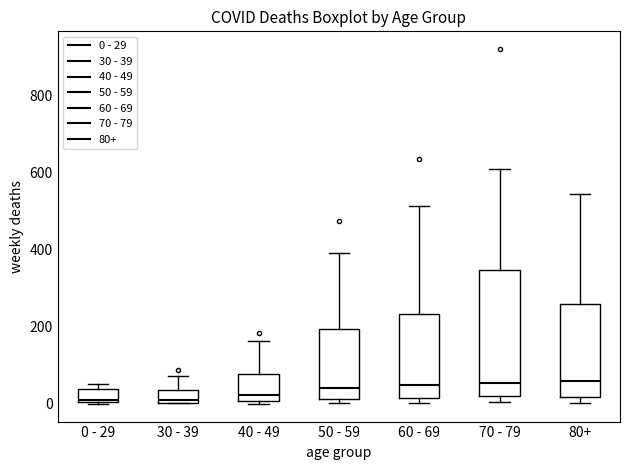

Reading left to right, read every box against the y-axis: the position of its median line, the range the box covers, and the ends of its whiskers. The values are not printed on the chart, so give them approximately, as read against the axis.

0 - 29: median 20, box 0 to 40, whiskers 0 to 60
30 - 39: median 20, box 0 to 40, whiskers 0 to 80
40 - 49: median 20, box 0 to 80, whiskers 0 (just below the box's lower edge) to 160
50 - 59: median 40, box 20 to 200, whiskers 0 to 400
60 - 69: median 40, box 20 to 240, whiskers 0 to 520
70 - 79: median 60, box 20 to 340, whiskers 0 to 600
80+: median 60, box 20 to 260, whiskers 0 to 540